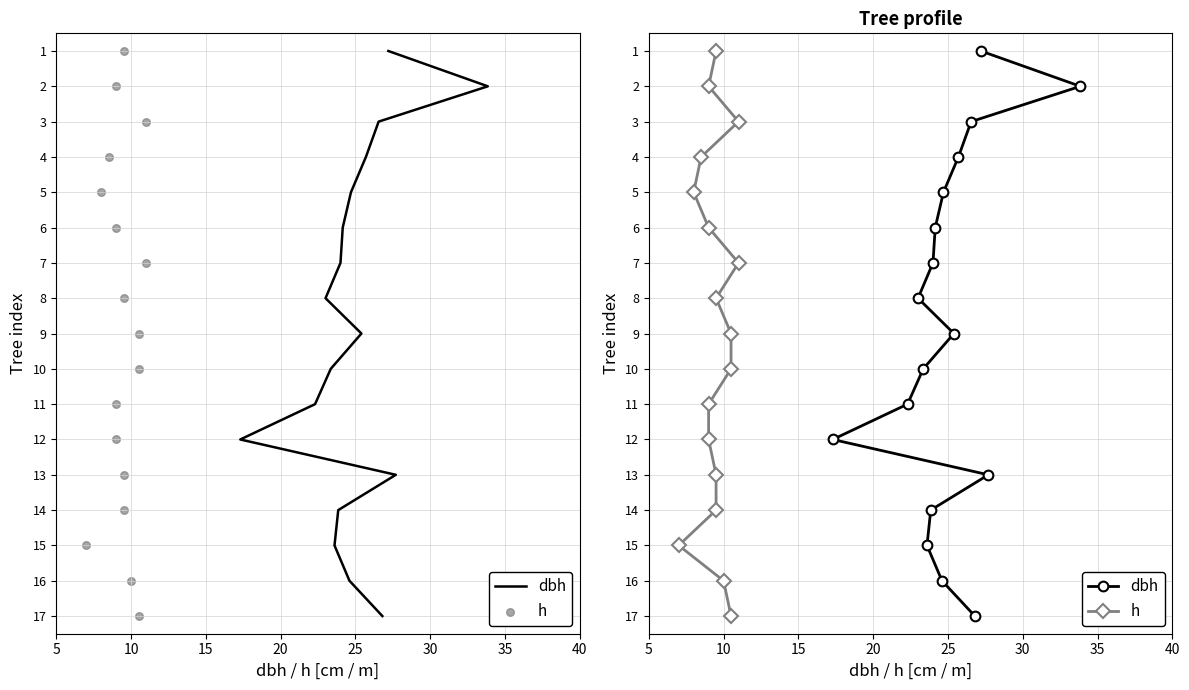

Which series has the widest spread of Y values?

dbh